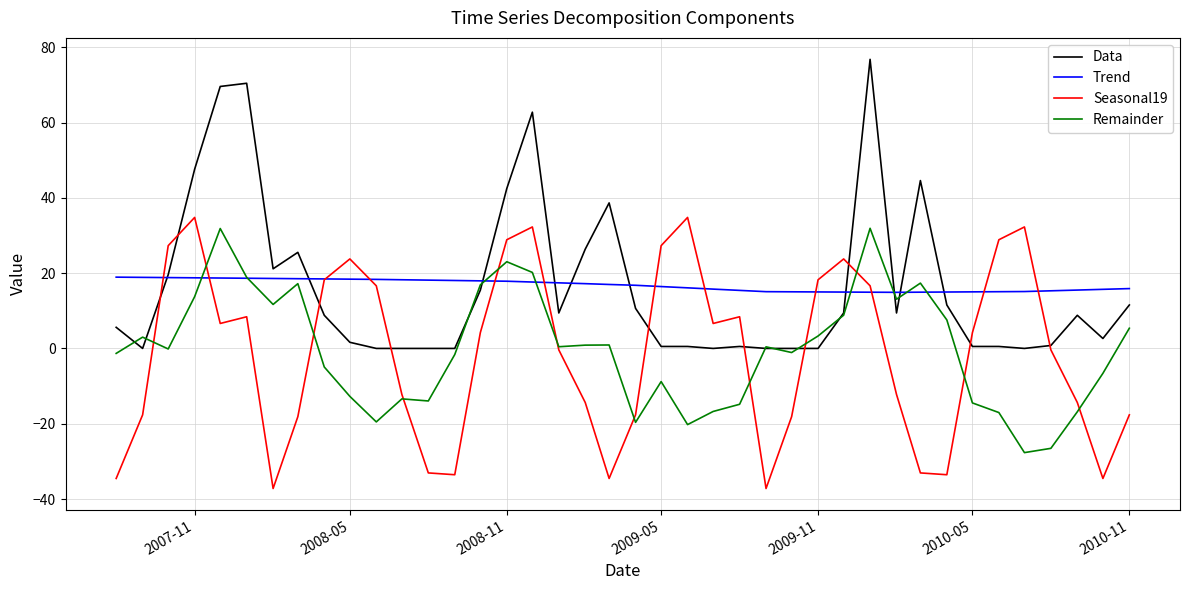

What is the maximum value for Remainder?

31.9